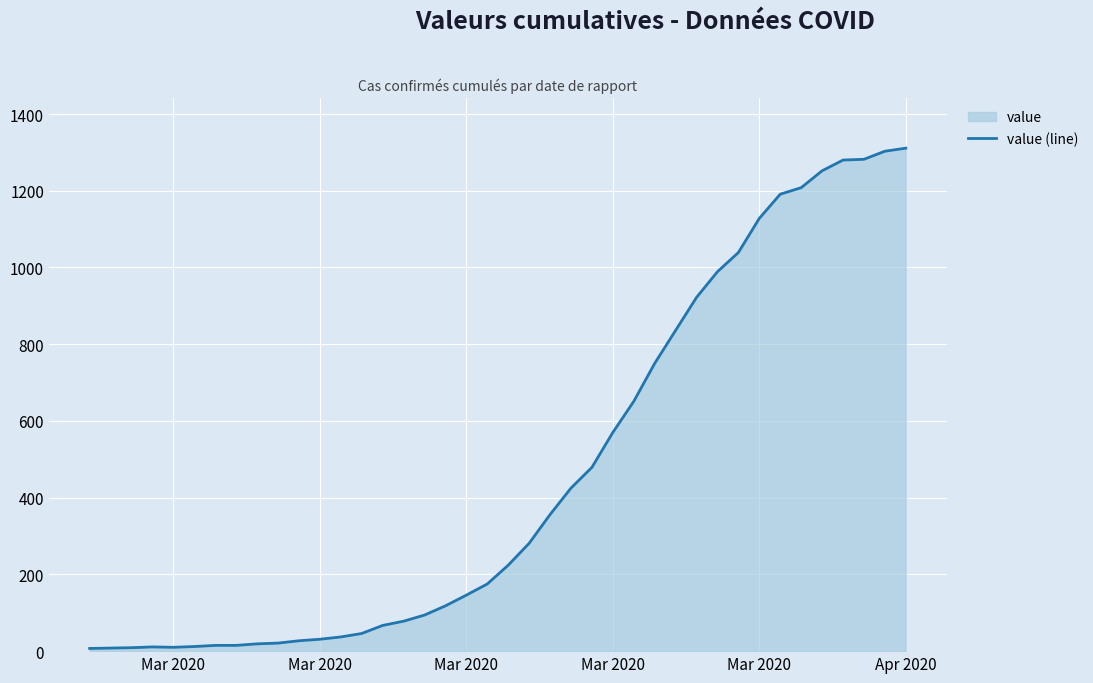

How many lines are shown in the chart?

1